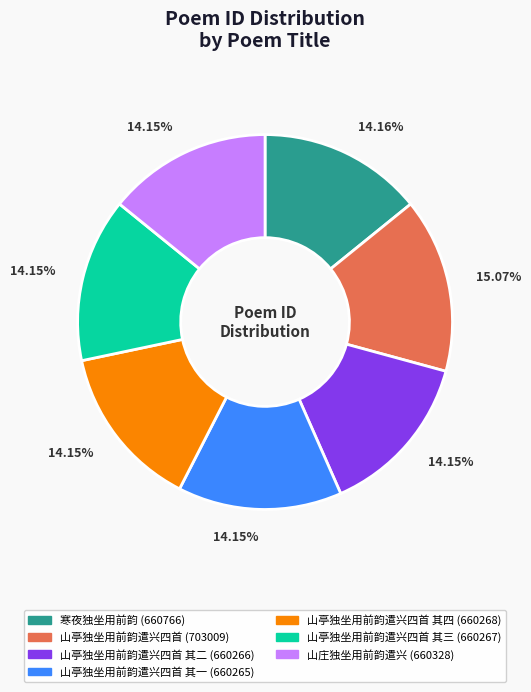

How many slices are in this pie chart?

7